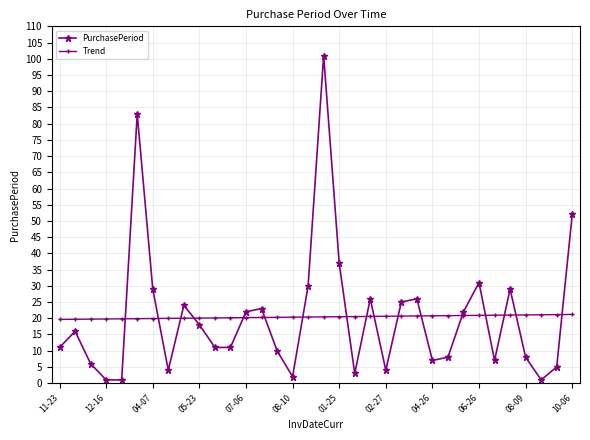

After their last crossing, which series has the higher values: Trend or PurchasePeriod?

PurchasePeriod